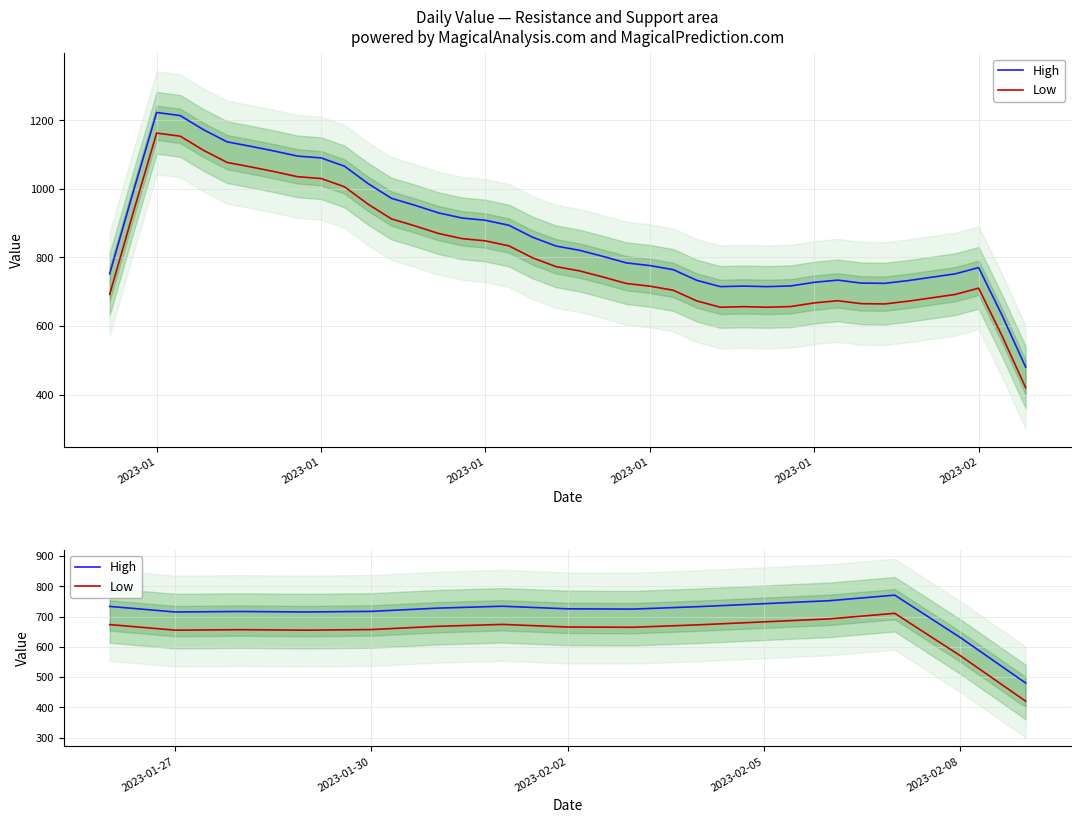

Which has a higher value, 2023-01 or 2023-02?

2023-02